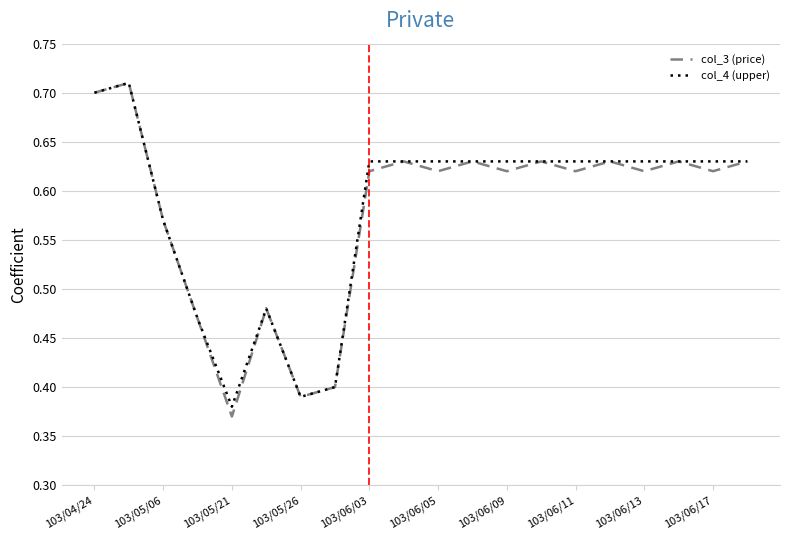

Which series has the largest range (max minus min)?

col_3 (price)